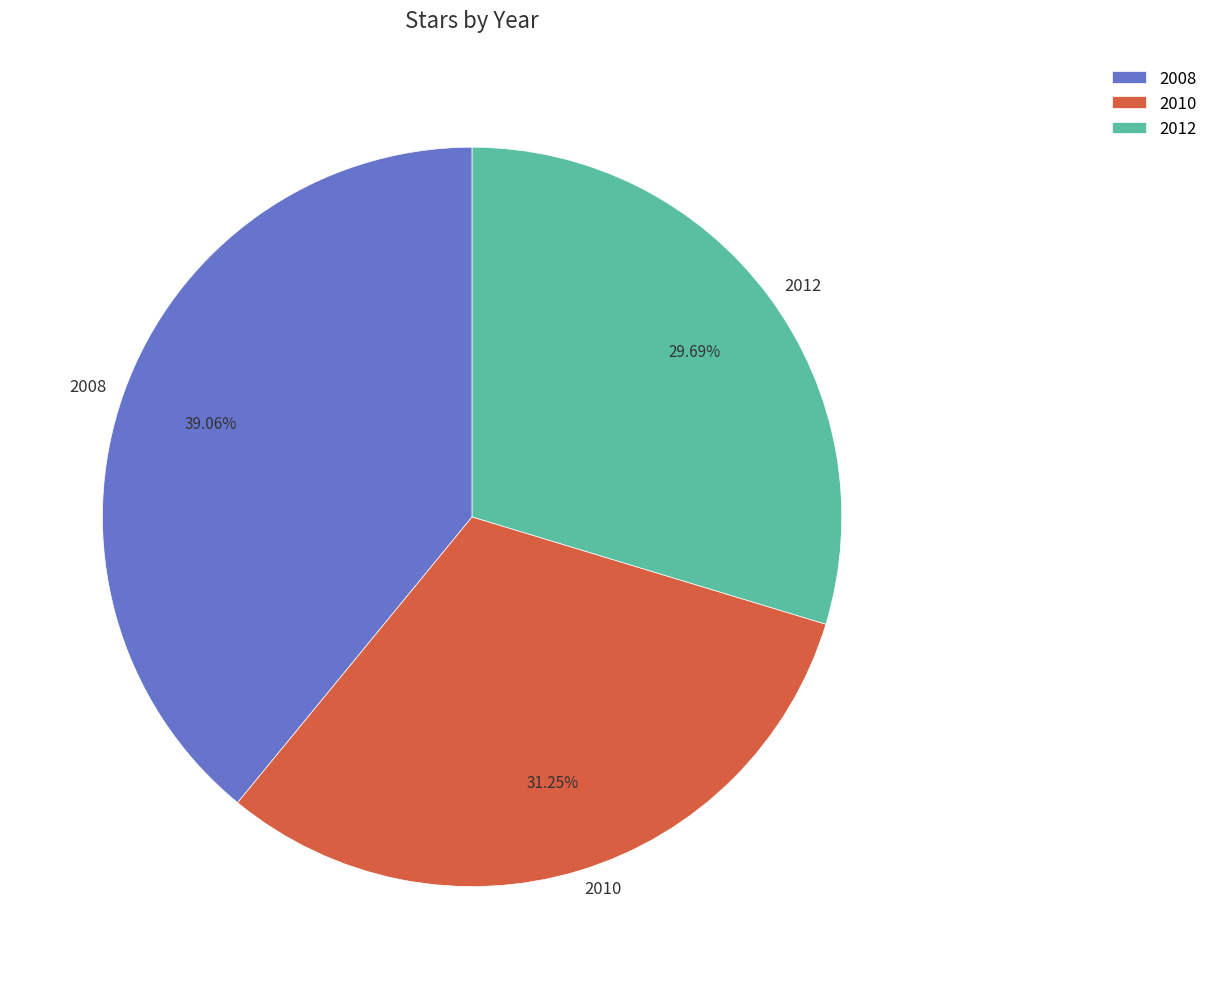

Which category has the biggest portion of the pie?

2008